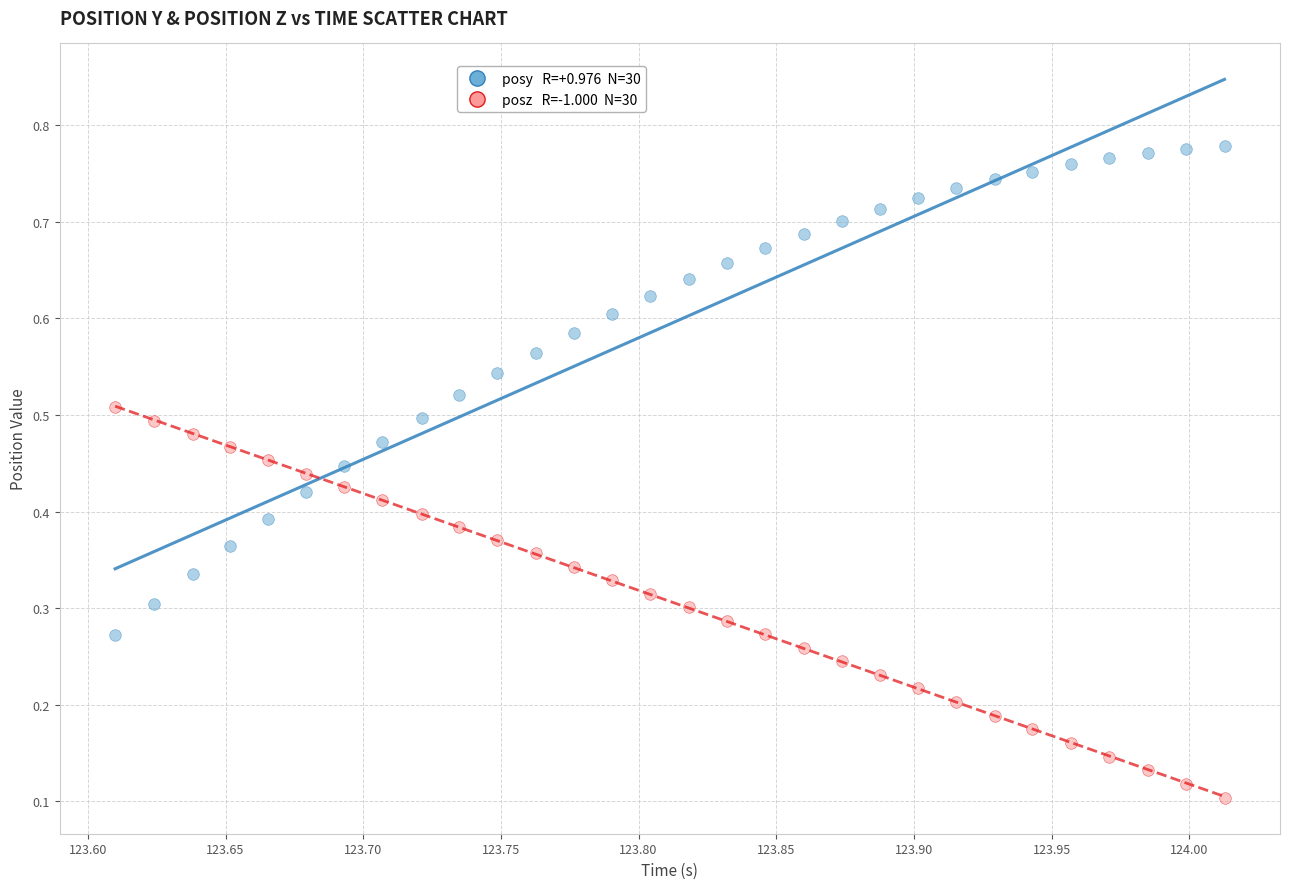

How many points are shown in the scatter plot?

60